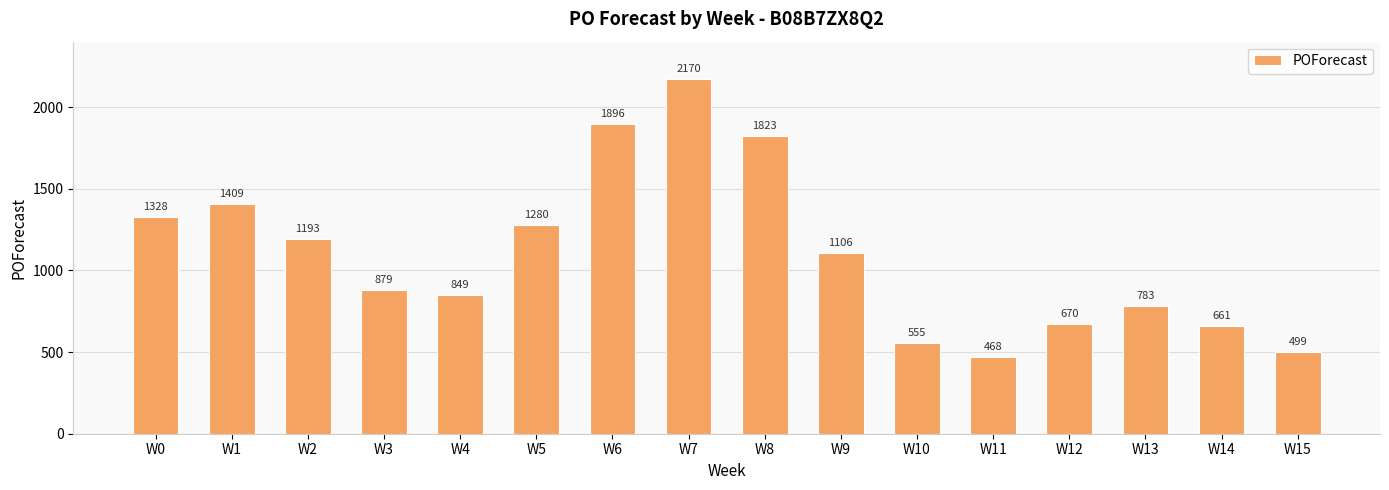

List the labels in order of value, smallest first.

W11, W15, W10, W14, W12, W13, W4, W3, W9, W2, W5, W0, W1, W8, W6, W7